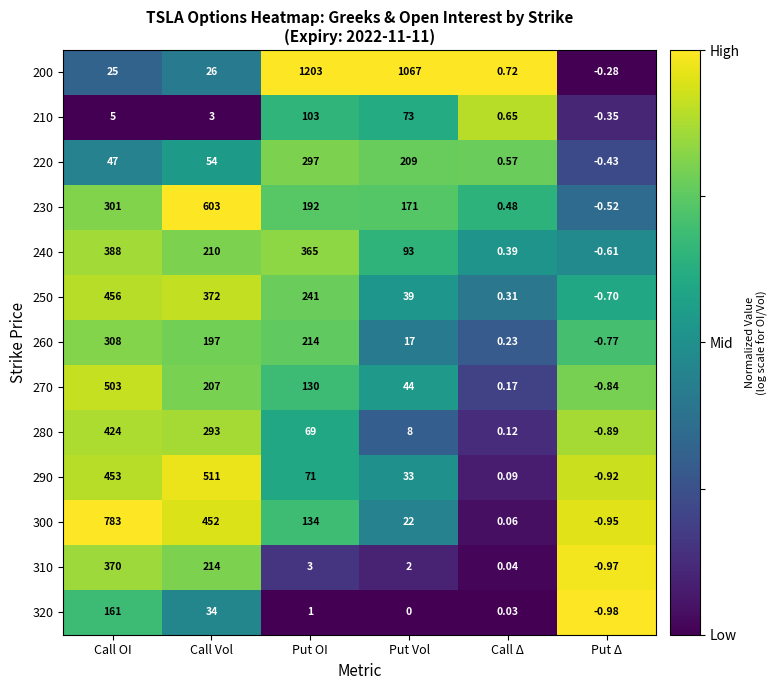

Where is 240 nearest to the value 193?

Call Vol